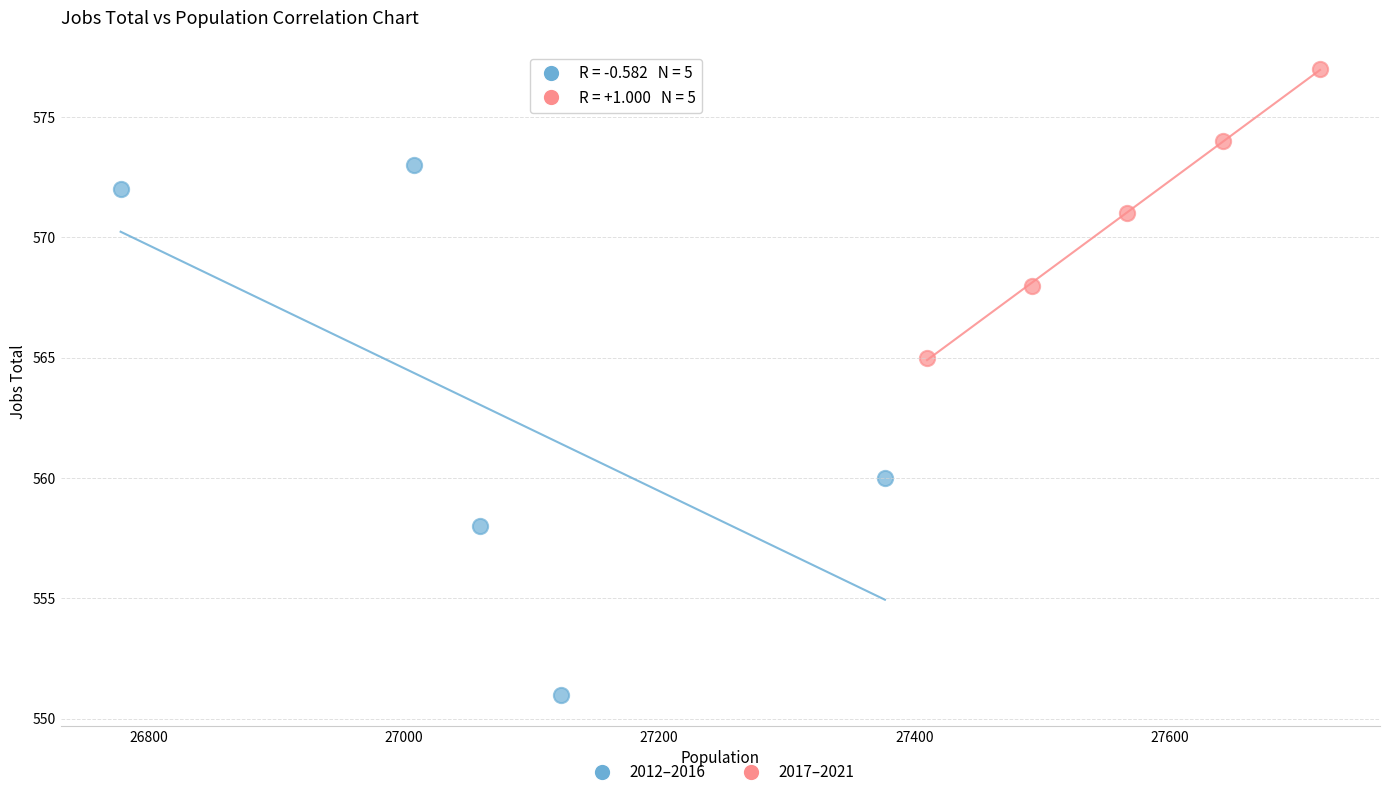

Which series contains the highest Y value?

2017–2021